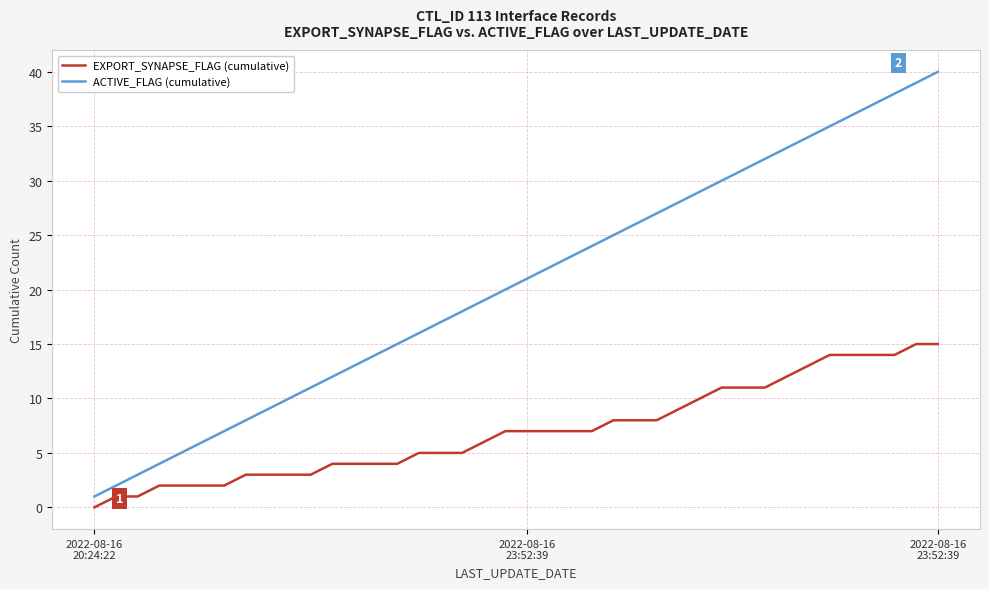

Which series has the largest range (max minus min)?

ACTIVE_FLAG (cumulative)